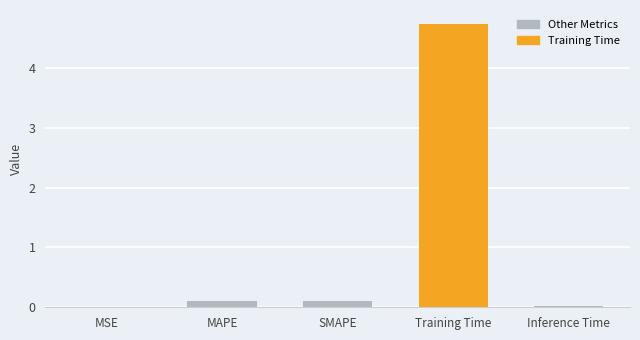

What is the approximate value at Training Time?

4.7